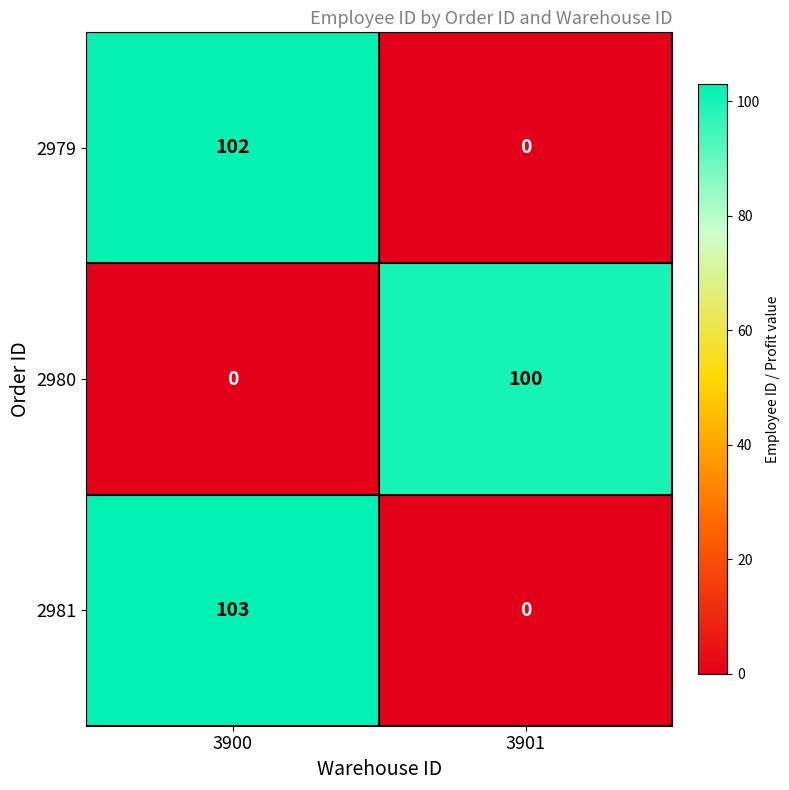

Between 3900 and 3901, which series saw the biggest shift?

2981